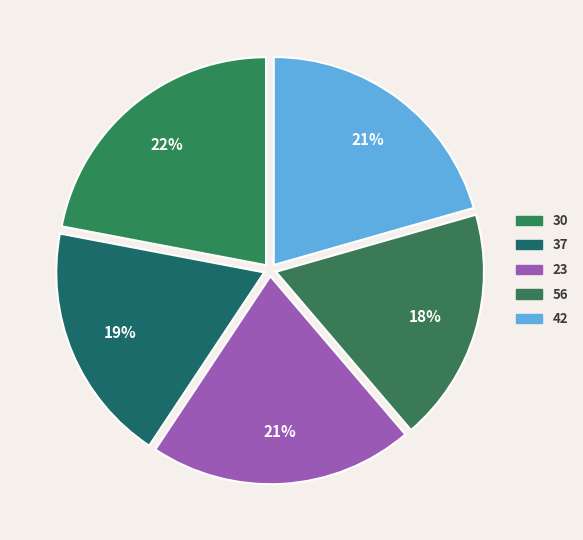

How many segments does this pie chart have?

5